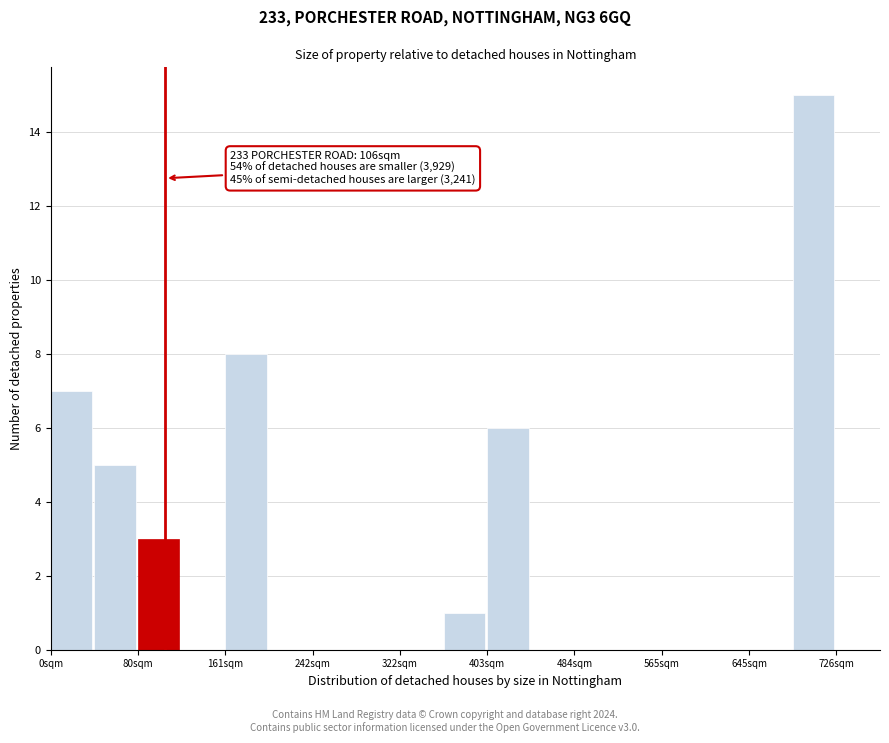

Over which range of the x-axis is the bar tallest?

690 to 730